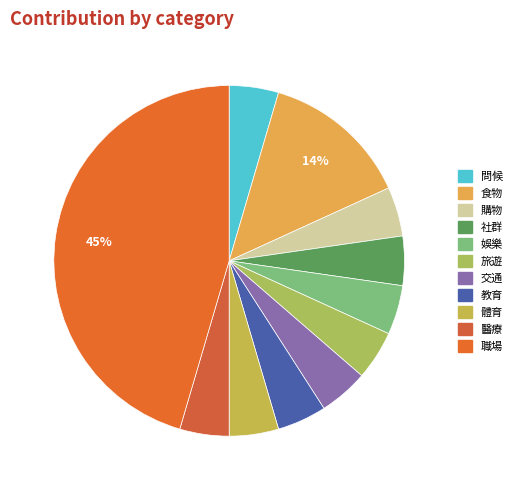

Count the number of slices in the pie.

11